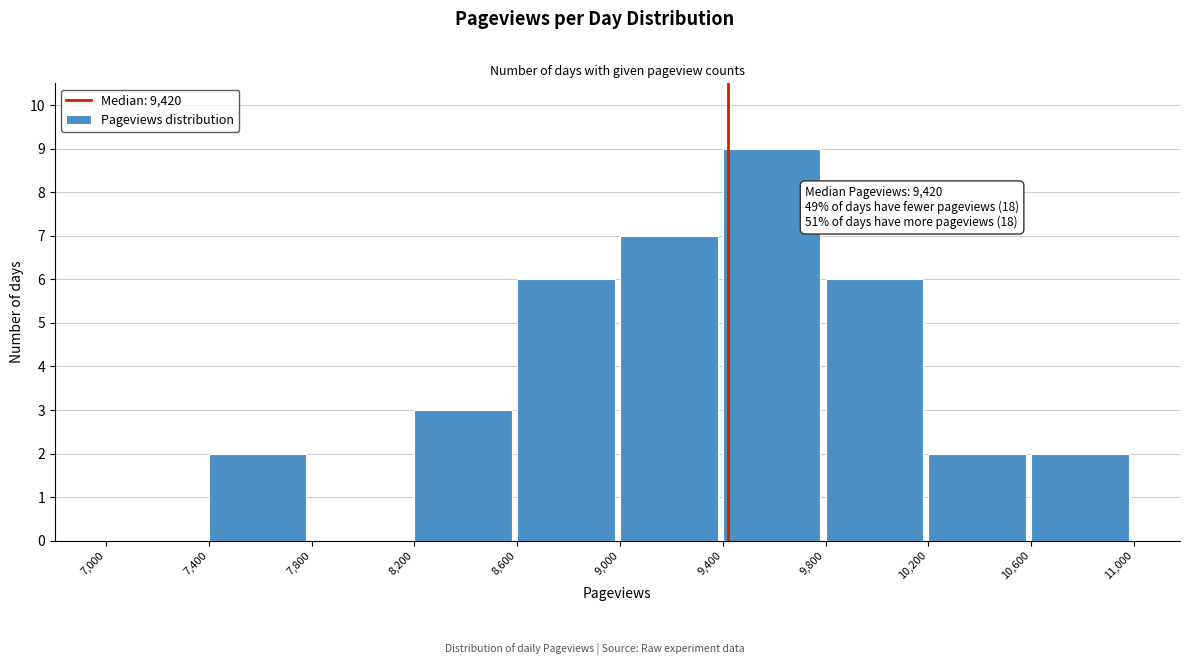

Which range on the x-axis has the tallest bar?

9,400 to 9,800